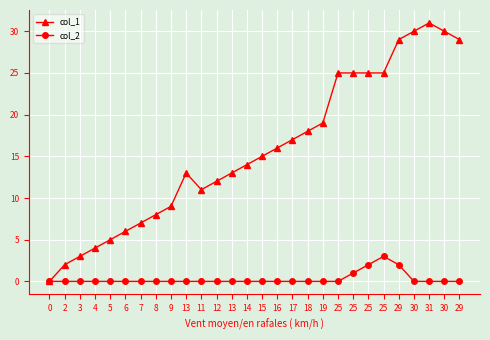

Rank the categories by col_1 value from lowest to highest.

0, 2, 3, 4, 5, 6, 7, 8, 9, 11, 12, 13, 13, 14, 15, 16, 17, 18, 19, 25, 25, 25, 25, 29, 29, 30, 30, 31